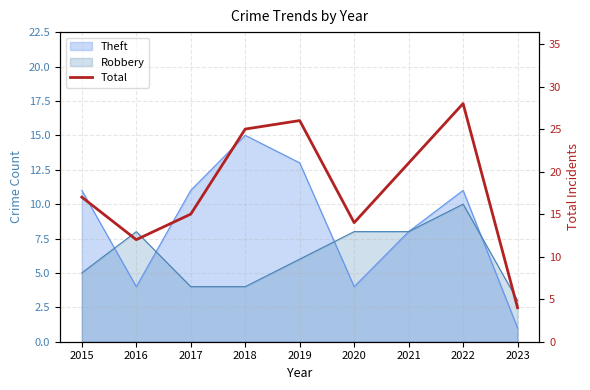

The chart shows a value of 8 at 2018. True or false?

False